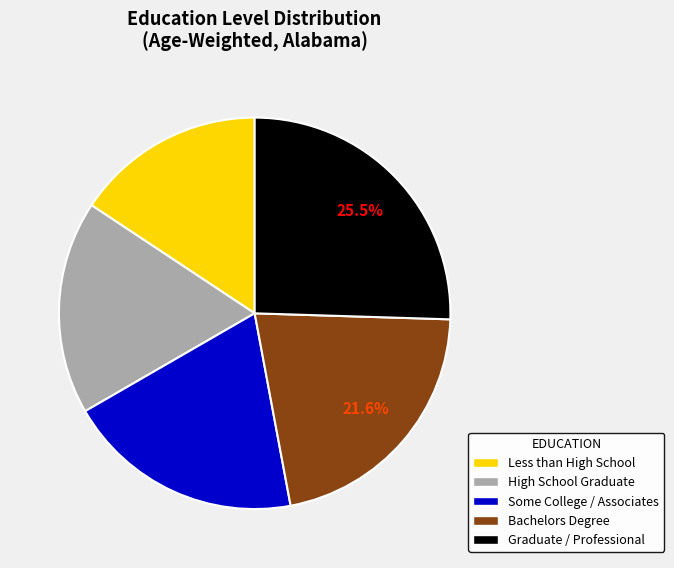

Which slice is the largest?

Graduate / Professional